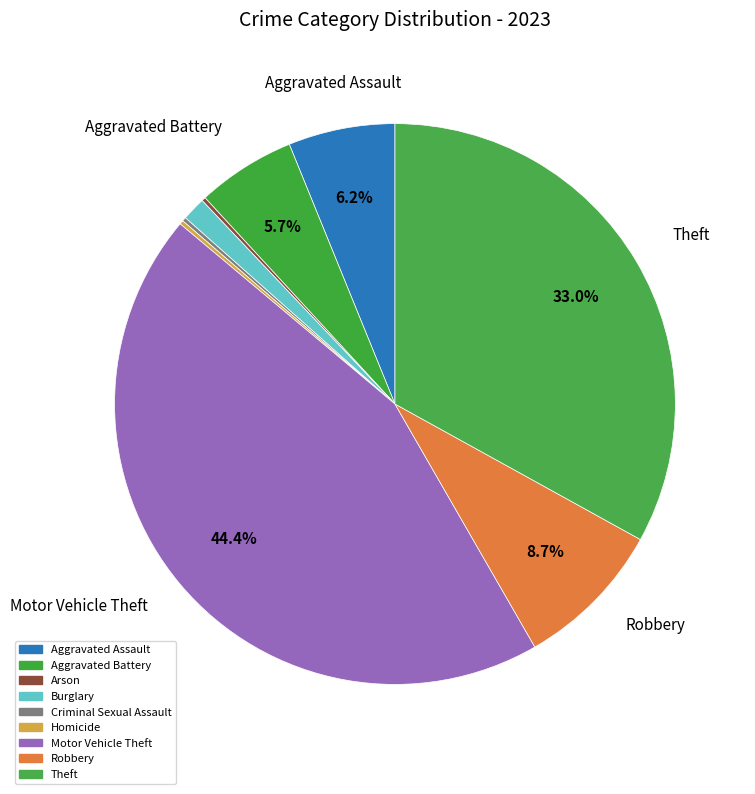

What portion of the pie excludes Arson?

99.8%